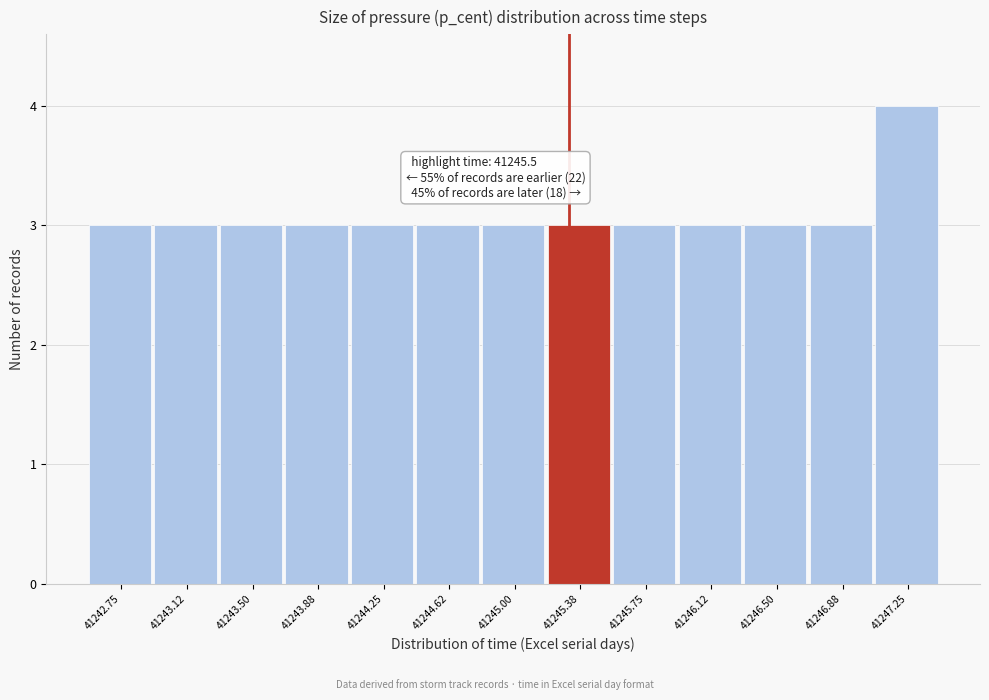

Reading left to right, list all the values displayed in this chart.

41242.75=3	41243.12=3	41243.50=3	41243.88=3	41244.25=3	41244.62=3	41245.00=3	41245.38=3	41245.75=3	41246.12=3	41246.50=3	41246.88=3	41247.25=4